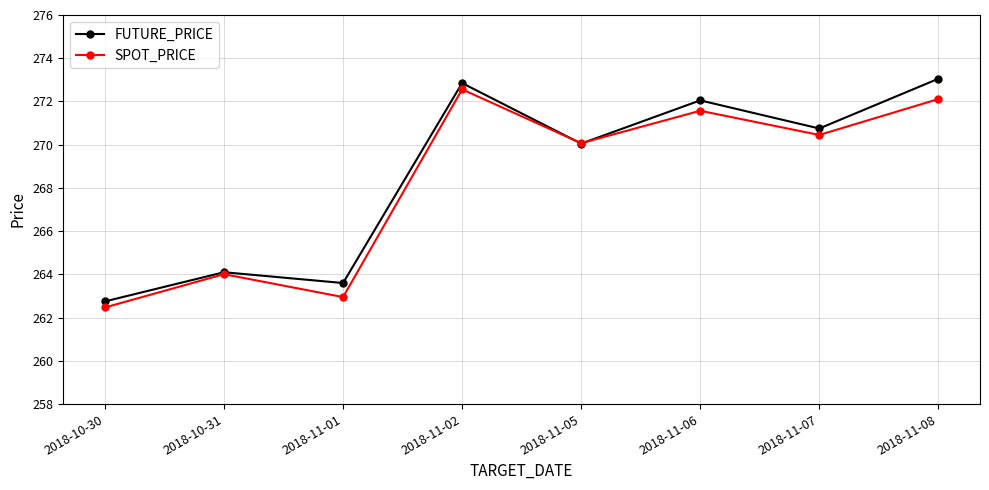

Which series changed the most between 2018-11-01 and 2018-11-02?

SPOT_PRICE